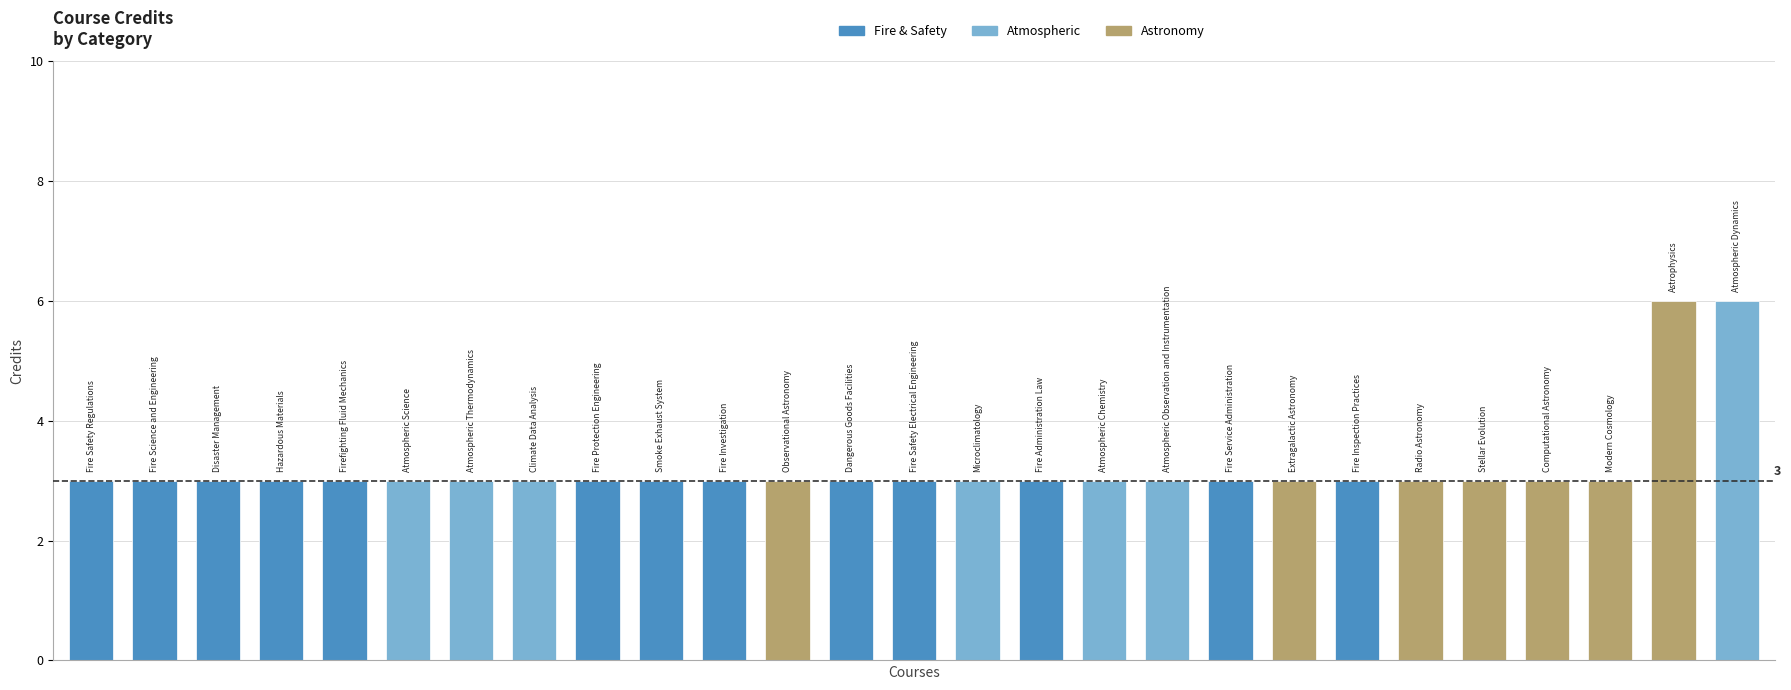

What is the sum of all values?

87